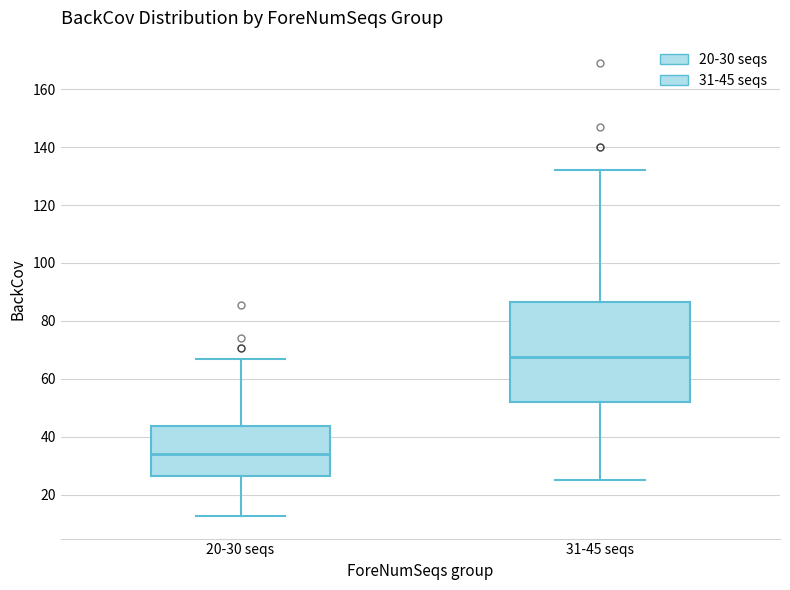

Comparing the boxes themselves (not the whiskers), which one is the tallest?

31-45 seqs